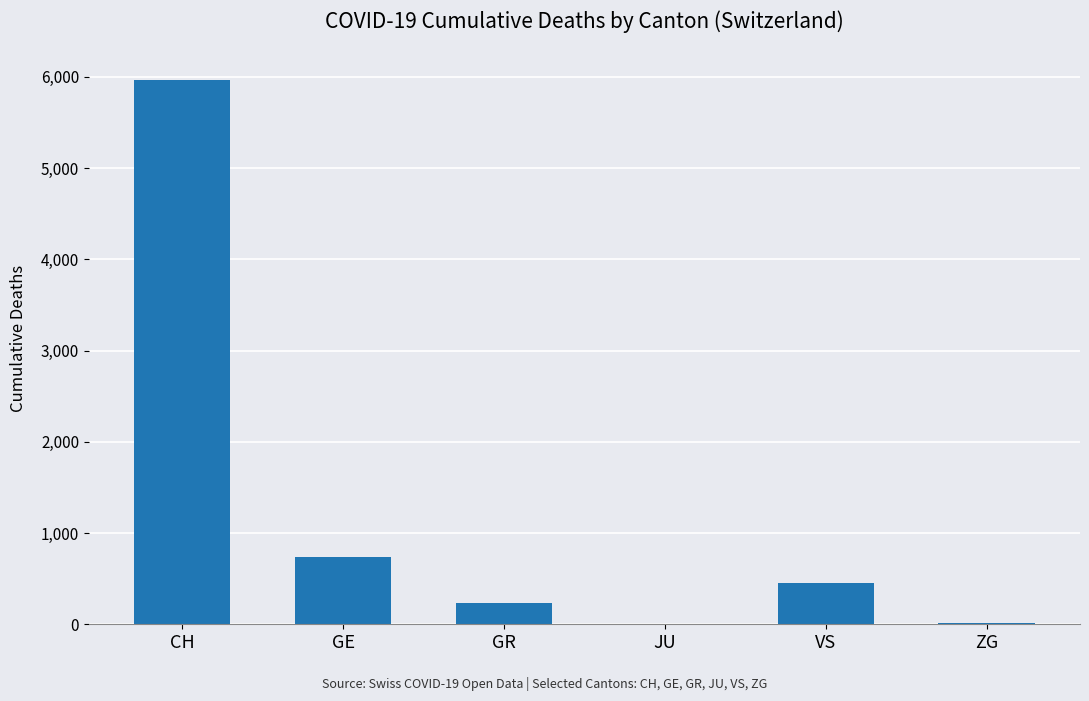

What is the sum of the values at JU and ZG?

9